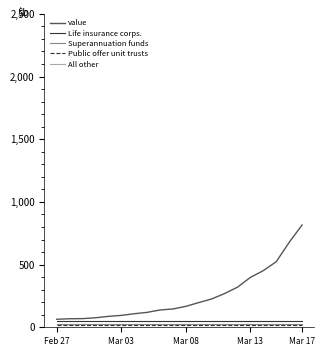

What is the greatest value displayed?

816